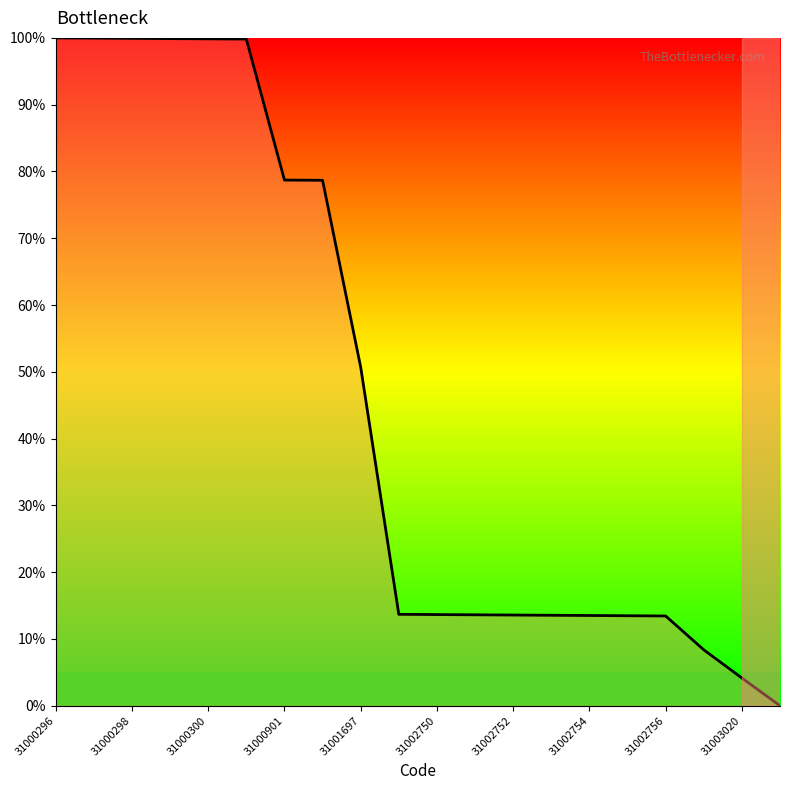

What is the maximum value shown in the chart?

100.0